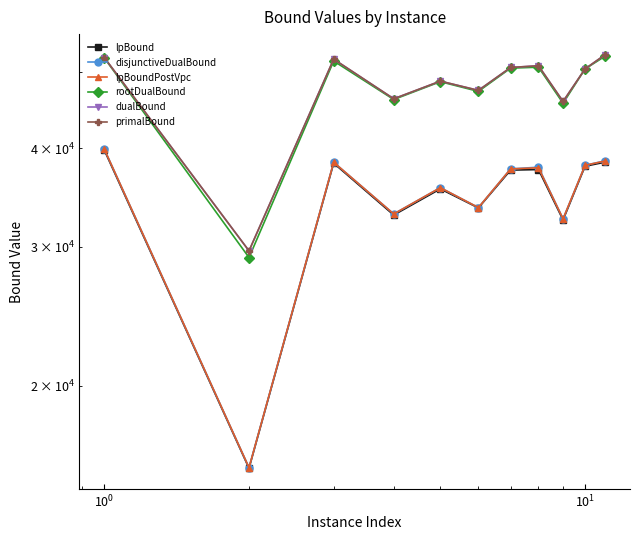

What are all the series names shown in the legend?

lpBound, disjunctiveDualBound, lpBoundPostVpc, rootDualBound, dualBound, primalBound